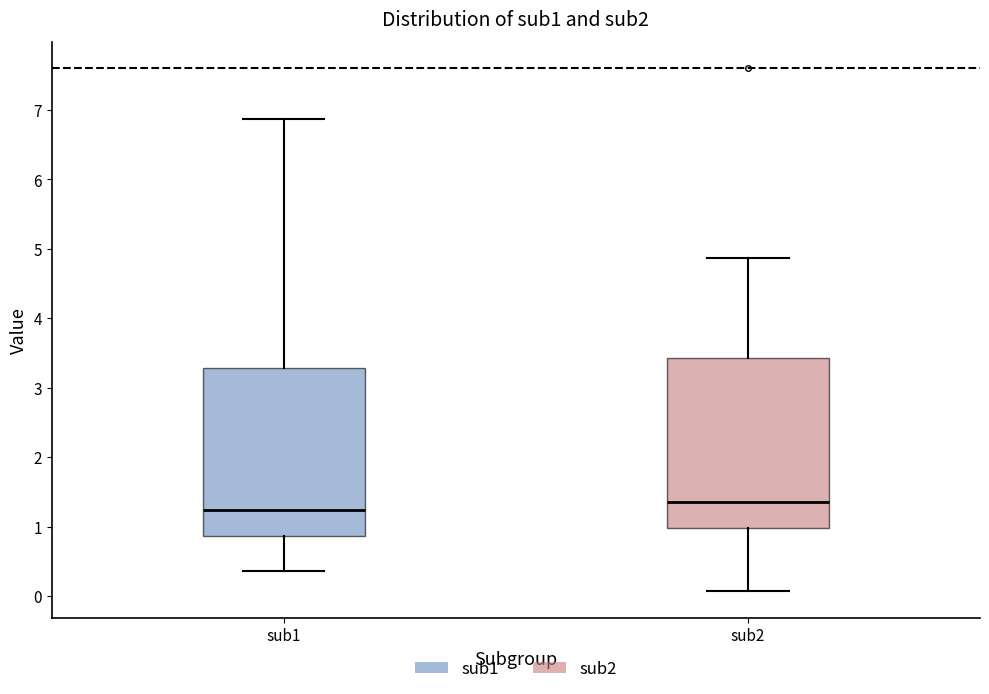

Reading left to right, read every box against the y-axis: the position of its median line, the range the box covers, and the ends of its whiskers. The values are not printed on the chart, so give them approximately, as read against the axis.

sub1: median 1.2, box 0.9 to 3.3, whiskers 0.4 to 6.9
sub2: median 1.4, box 1.0 to 3.4, whiskers 0.1 to 4.9